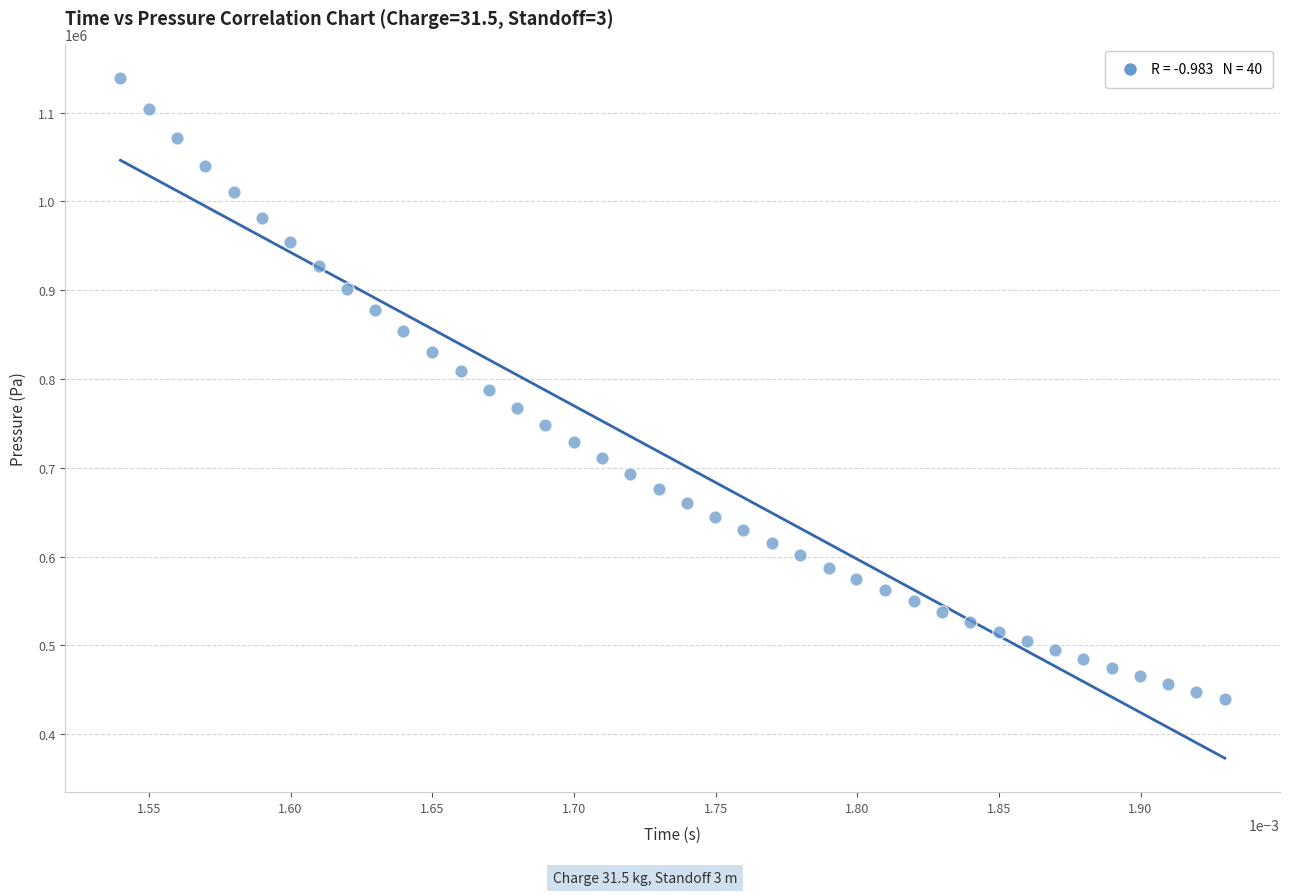

What is the range of Y values (max minus min)?

698898.7